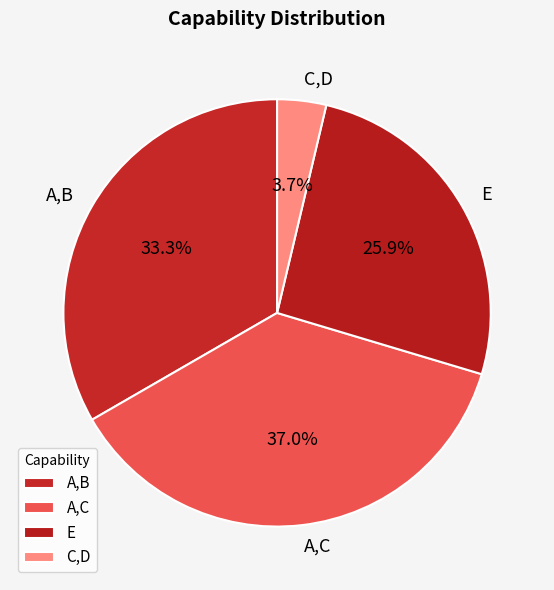

Does A,C represent more than half of the total?

No